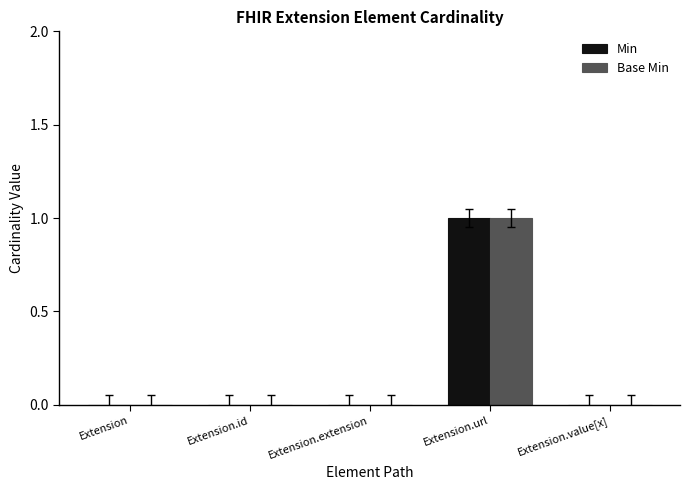

At which category is the sum across all series the highest?

Extension.url